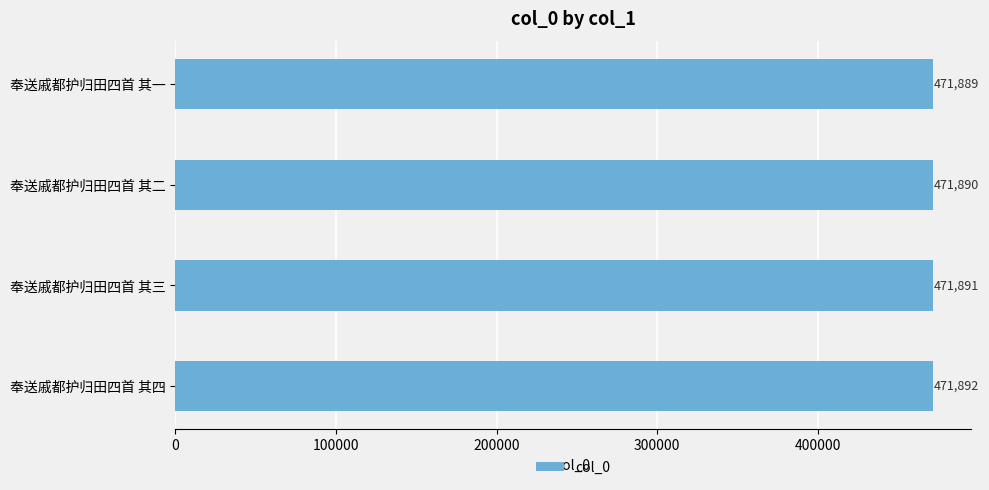

What is the sum of the values at 奉送戚都护归田四首 其三 and 奉送戚都护归田四首 其二?

943781